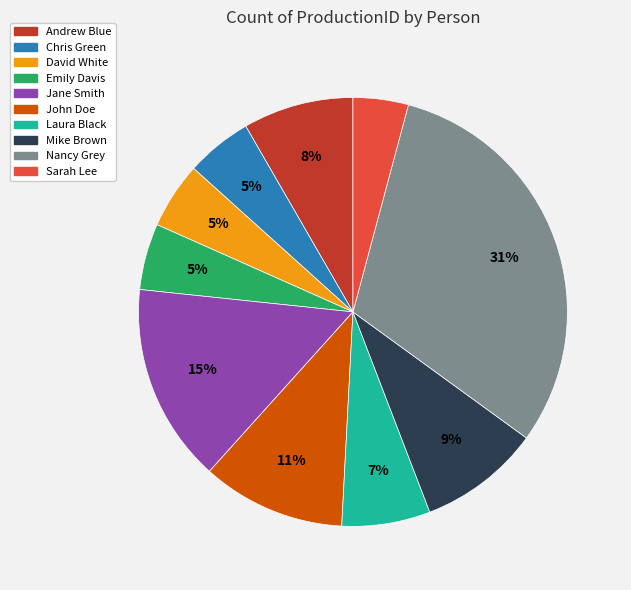

Which slice is the smallest?

Sarah Lee